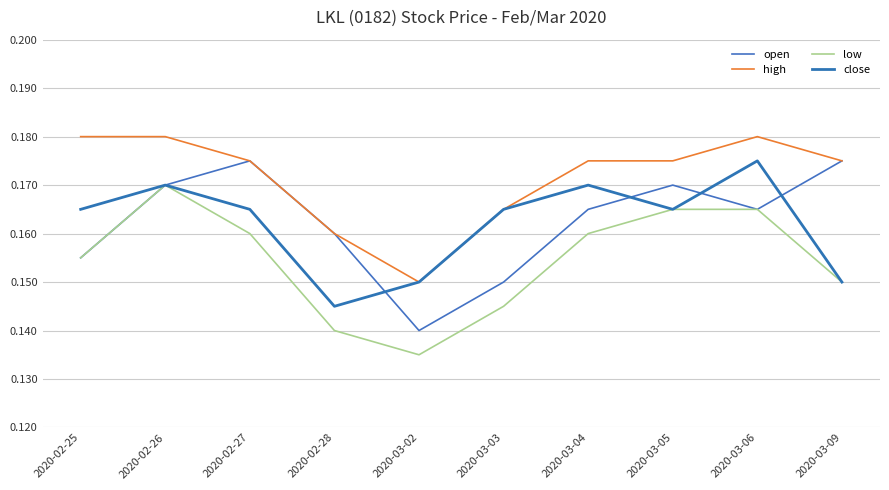

What is the label of the 9th point from the left?

2020-03-06